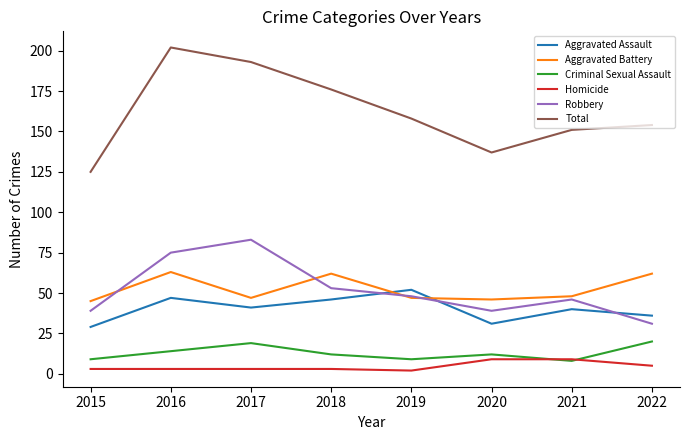

True or false: Robbery and Total intersect in this chart.

False